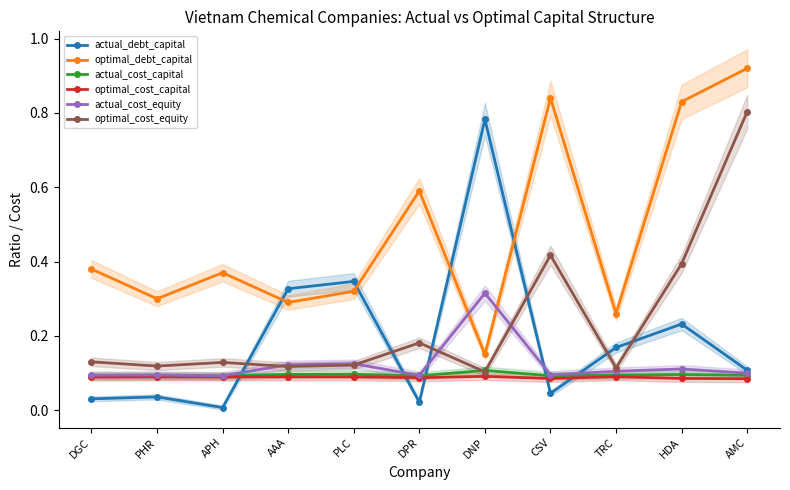

Is it true that actual_cost_capital equals 0.1 at TRC?

True